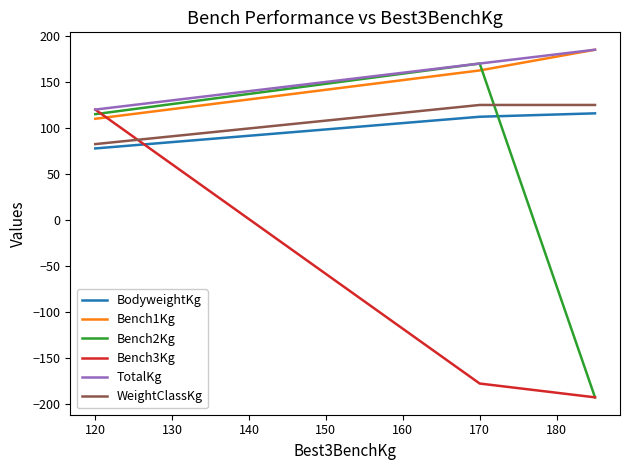

Count the number of categories in the chart.

4